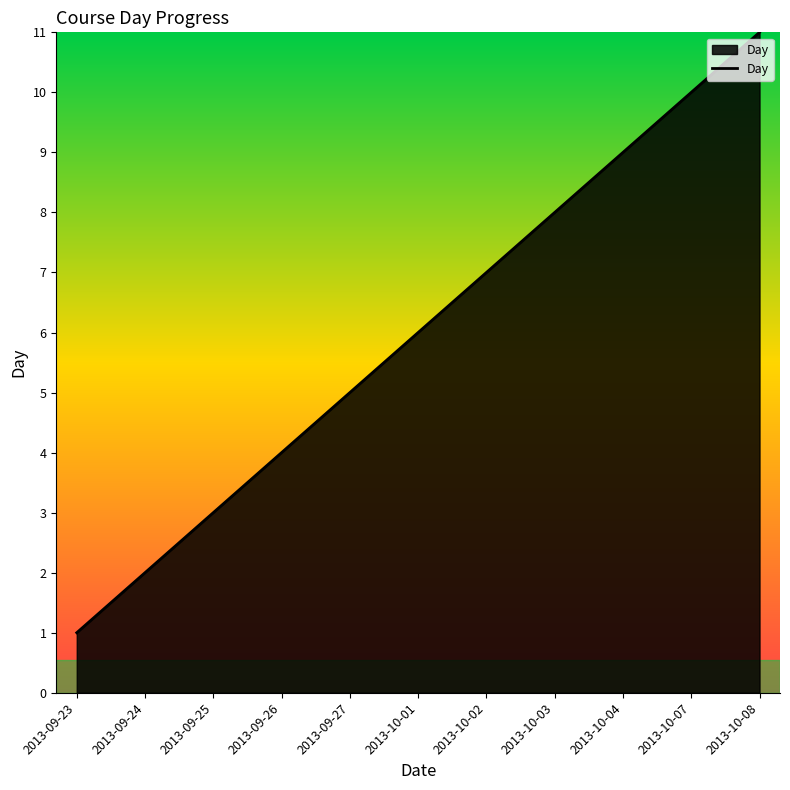

Rank the categories by value from highest to lowest.

2013-10-08, 2013-10-07, 2013-10-04, 2013-10-03, 2013-10-02, 2013-10-01, 2013-09-27, 2013-09-26, 2013-09-25, 2013-09-24, 2013-09-23